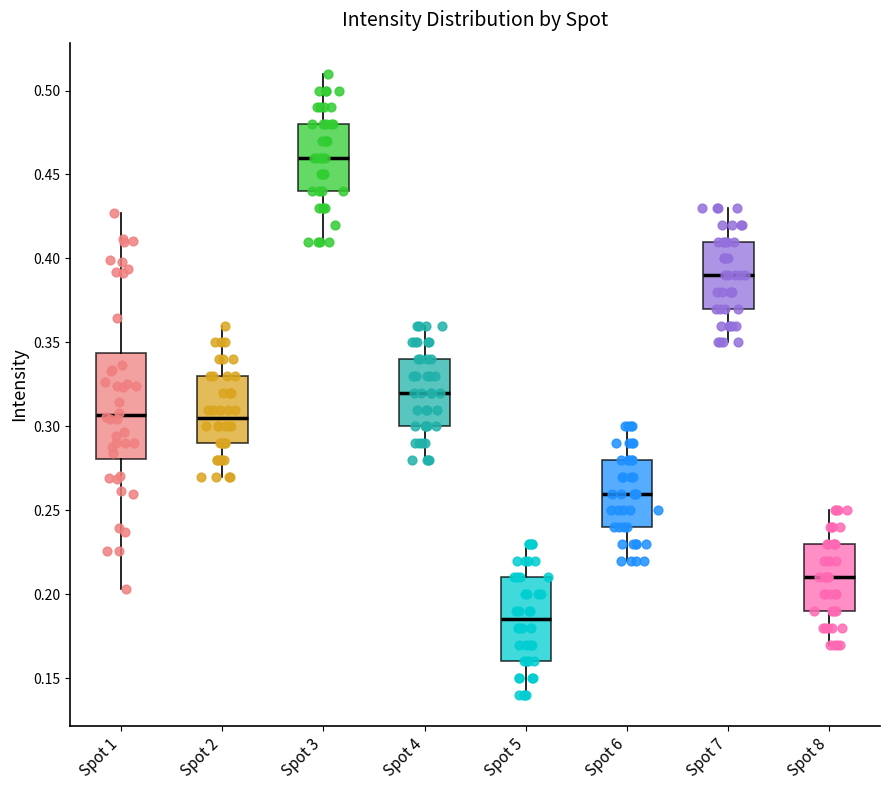

Which box's median line is the highest?

Spot 3